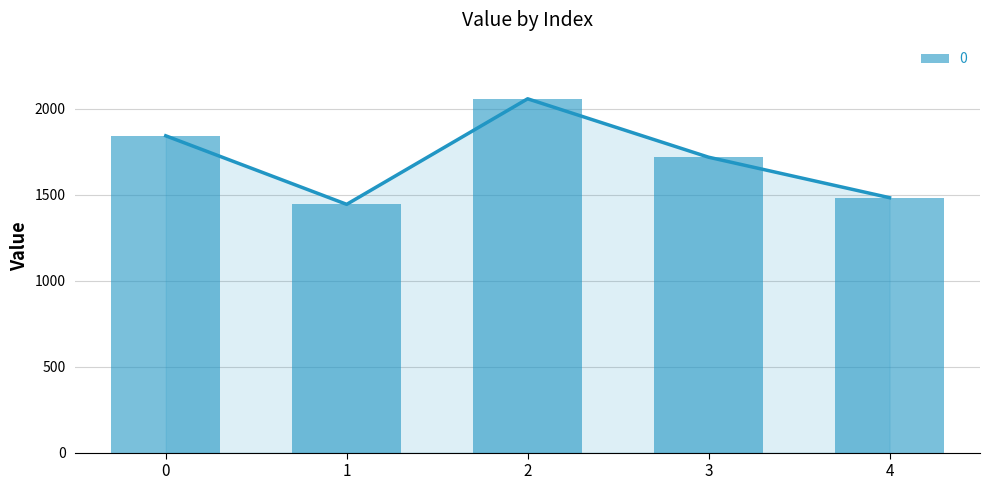

The value at 3 is 1717.8. True or false?

True